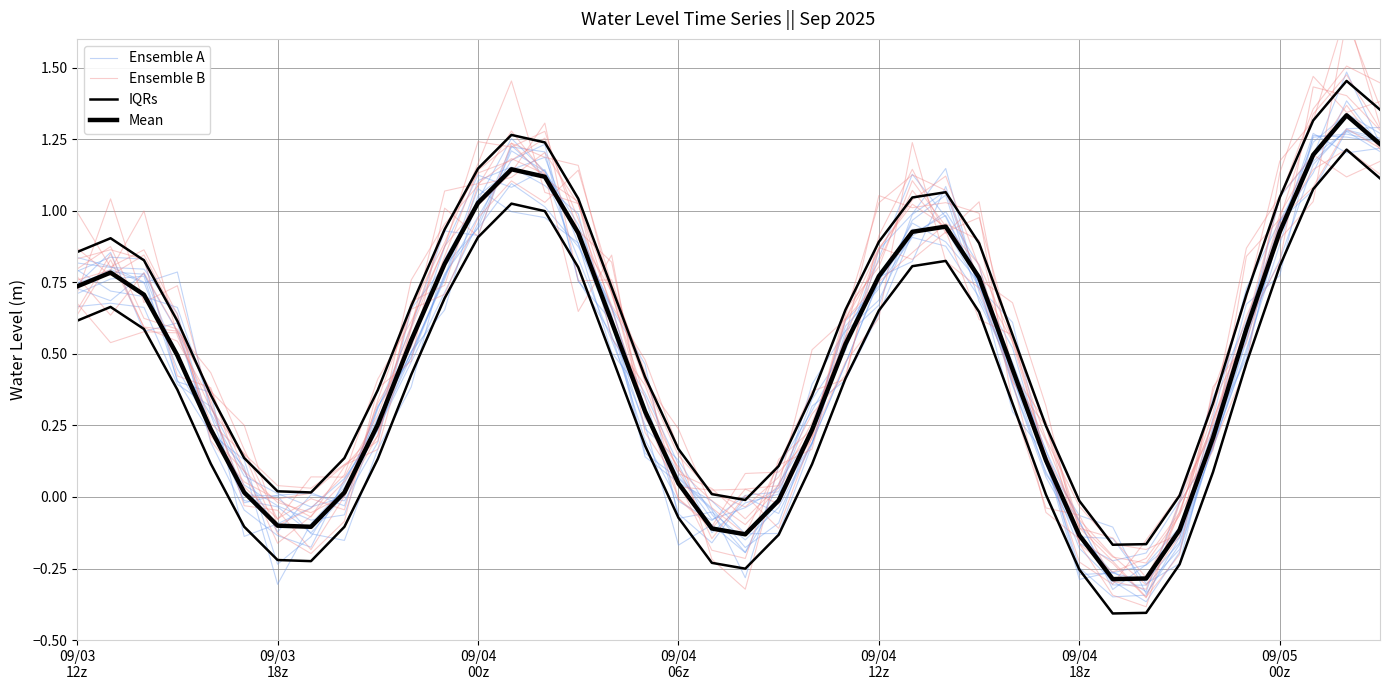

Is the value of IQRs at 13 greater than the value of Ensemble B at 32?

Yes